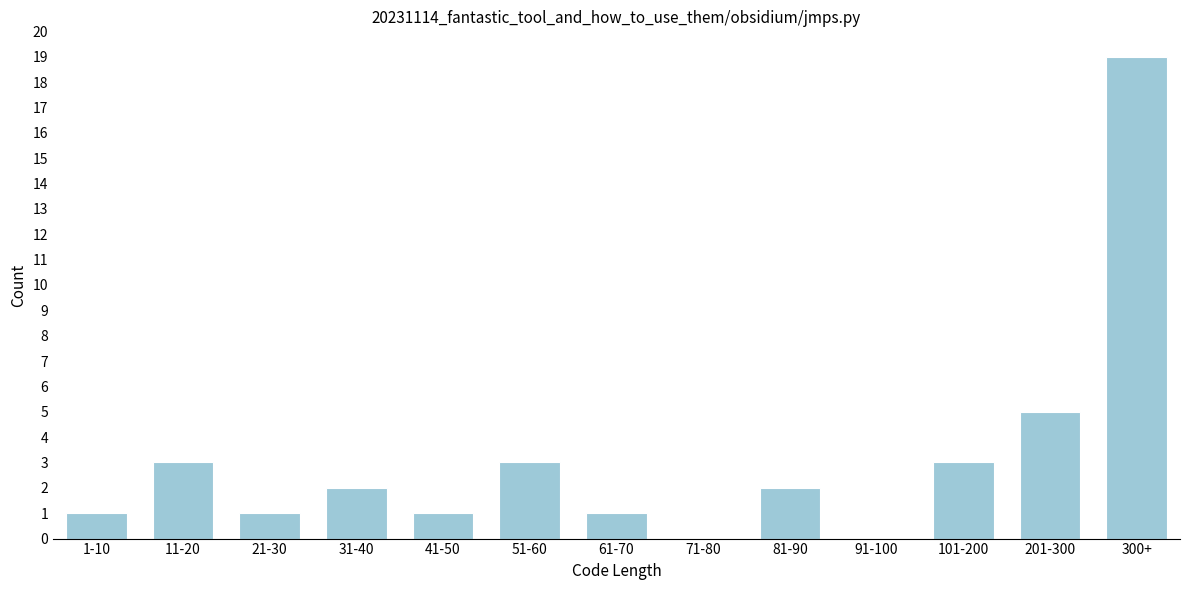

Reading left to right, transcribe all the data shown in this chart.

1-10=1	11-20=3	21-30=1	31-40=2	41-50=1	51-60=3	61-70=1	71-80=0	81-90=2	91-100=0	101-200=3	201-300=5	300+=19